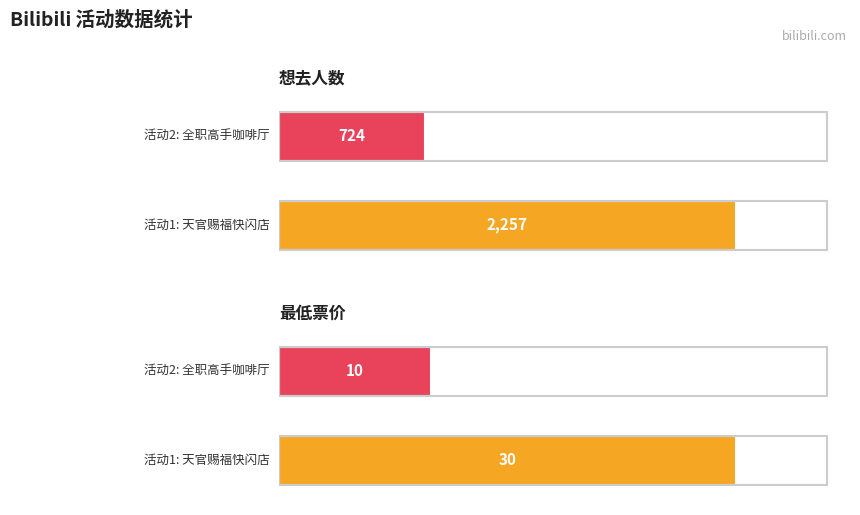

Which category has the highest value in the 最低票价 series?

广州·天官赐福动画×次元波板糖 主题快闪店